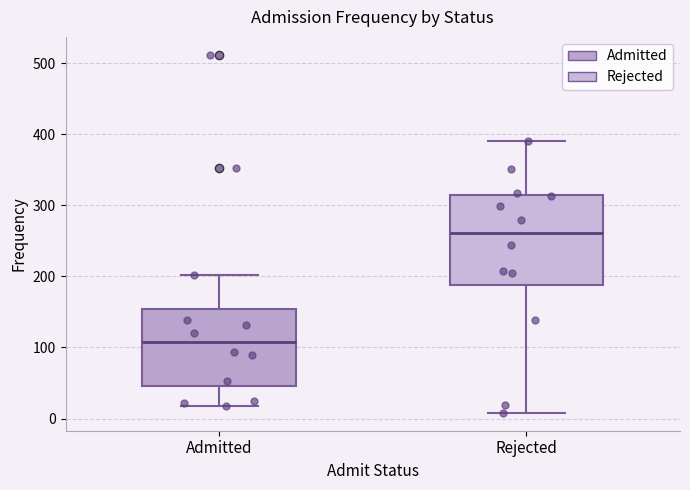

Comparing the boxes themselves (not the whiskers), which one is the tallest?

Rejected